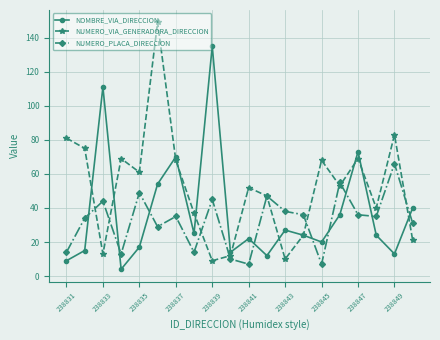

What is the lowest value of the NUMERO_PLACA_DIRECCION series?

7